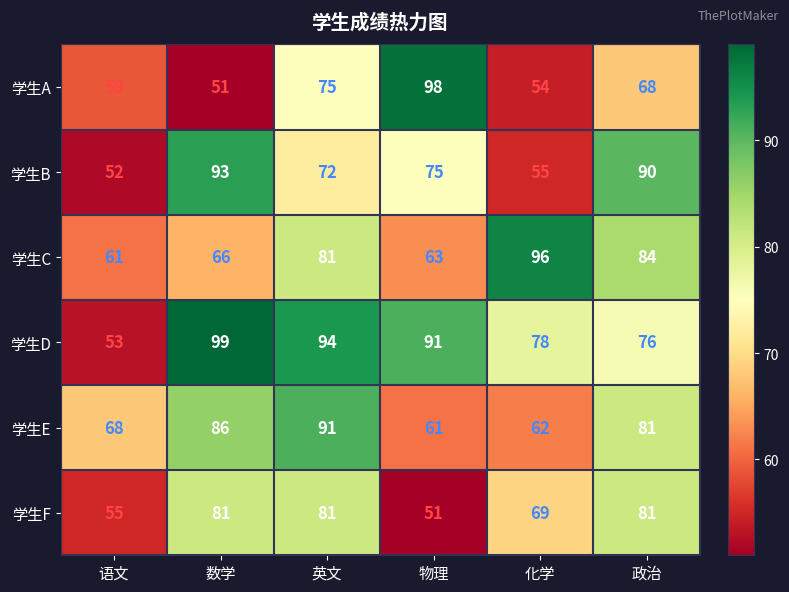

What is the difference between the highest and lowest values at 政治?

22